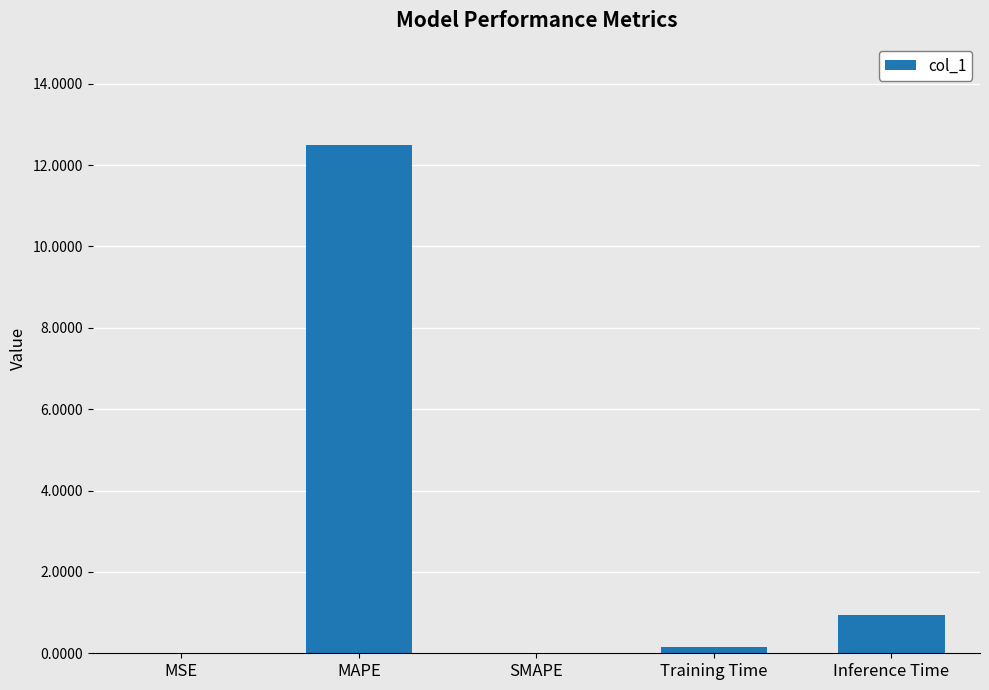

The value at MAPE is 12.5. True or false?

True